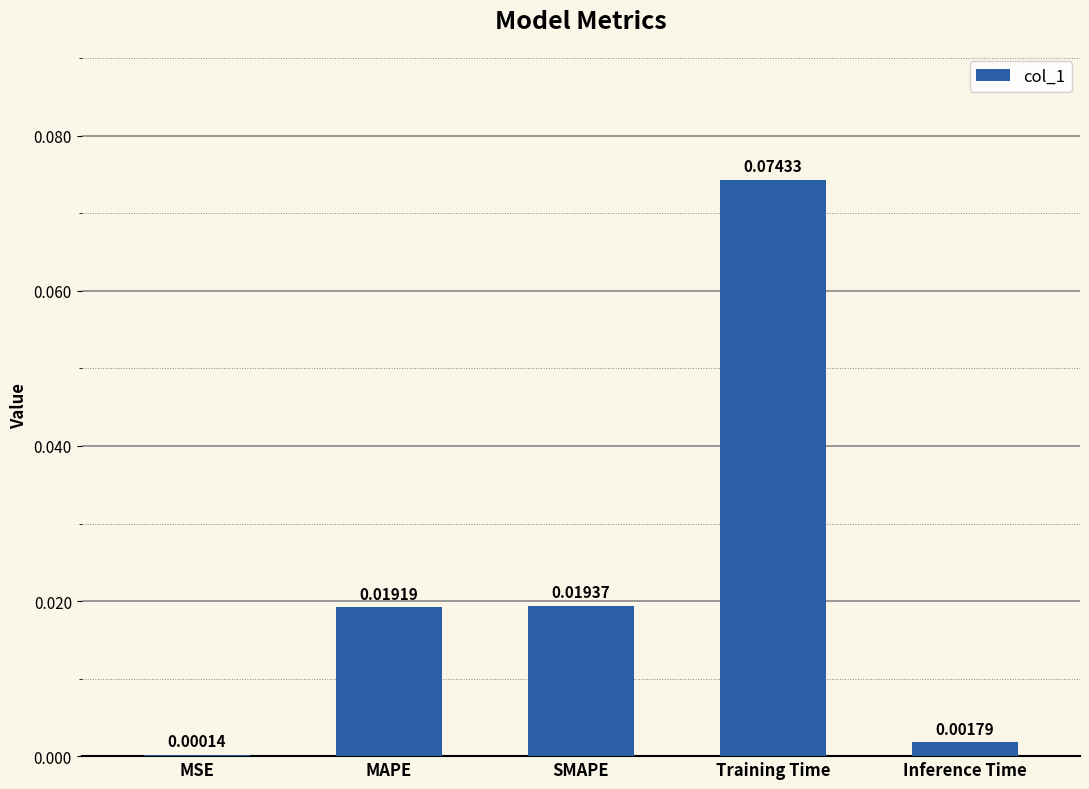

Where is the data nearest to the value 0?

MSE